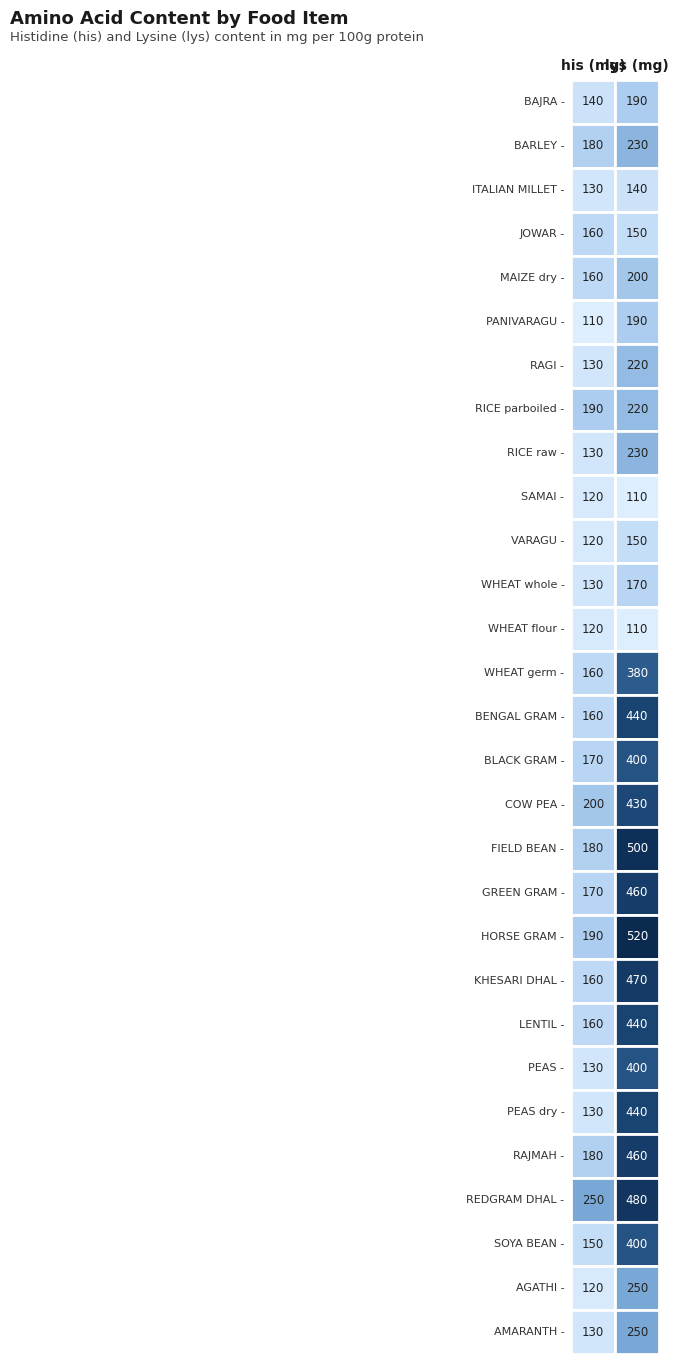

What is the average value of the AGATHI series?

185